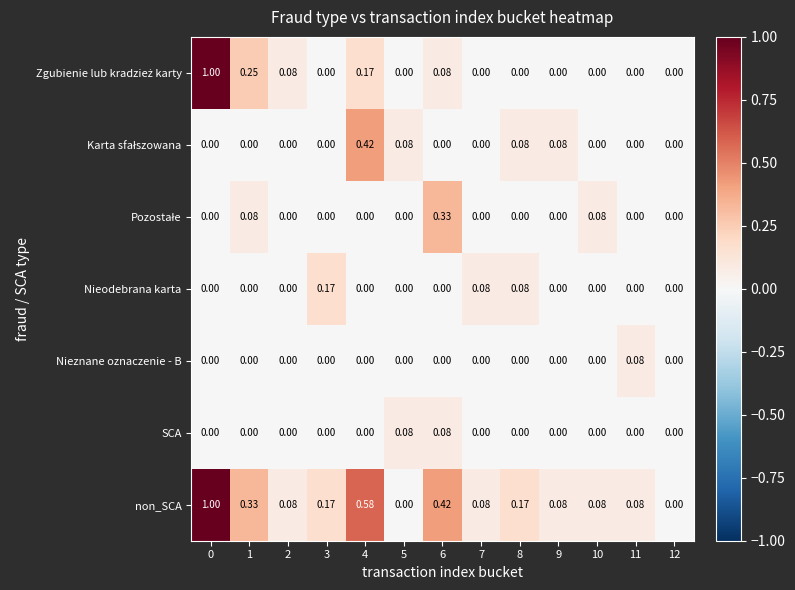

Which series has the largest total across all categories?

non_SCA